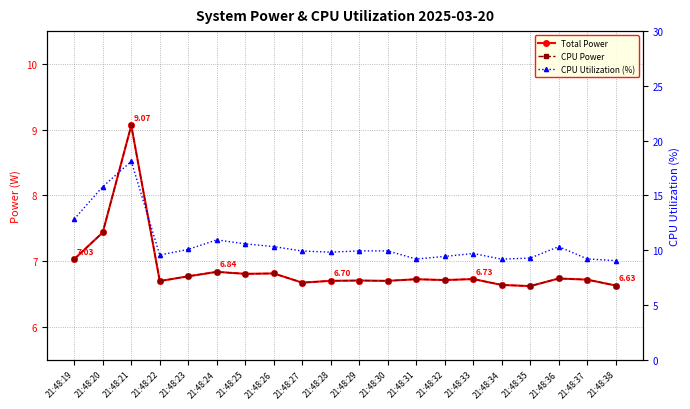

At which category is the sum across all series the highest?

21:48:21